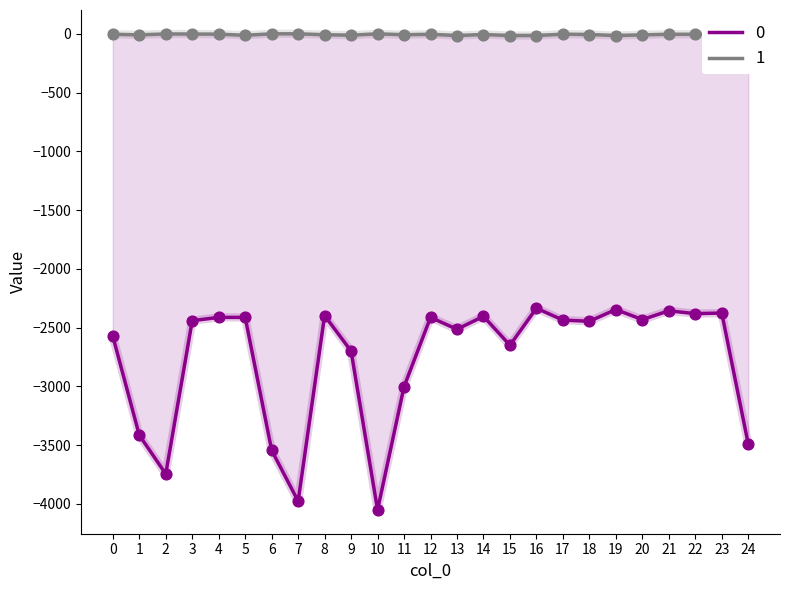

What are all the series names shown in the legend?

0, 1